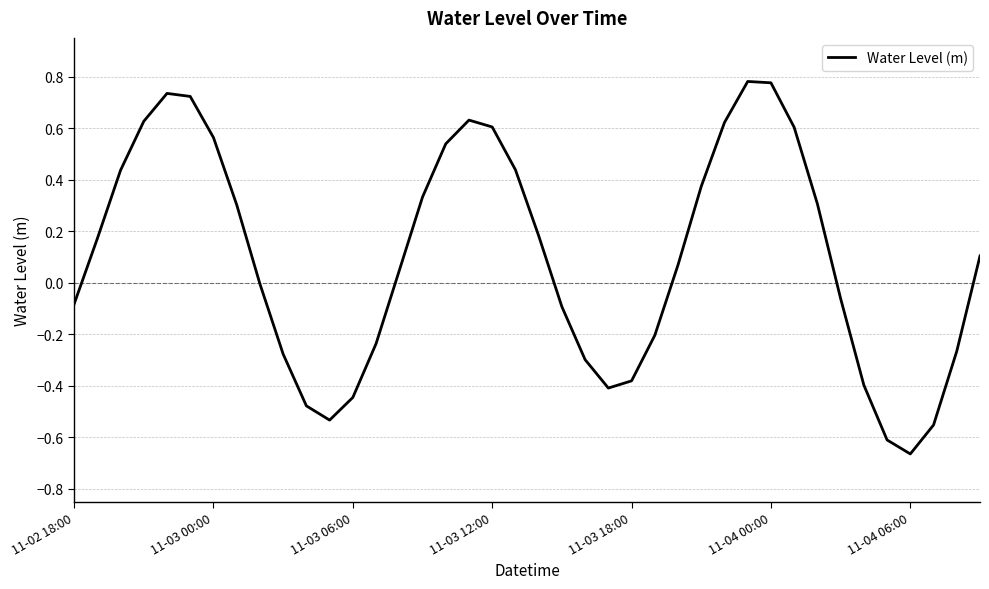

What is the difference between the maximum and minimum values?

1.4